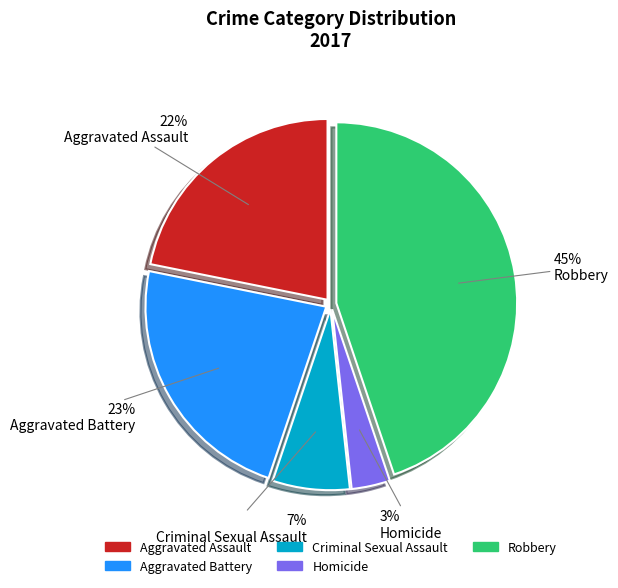

What is the smallest slice in the pie chart?

Homicide